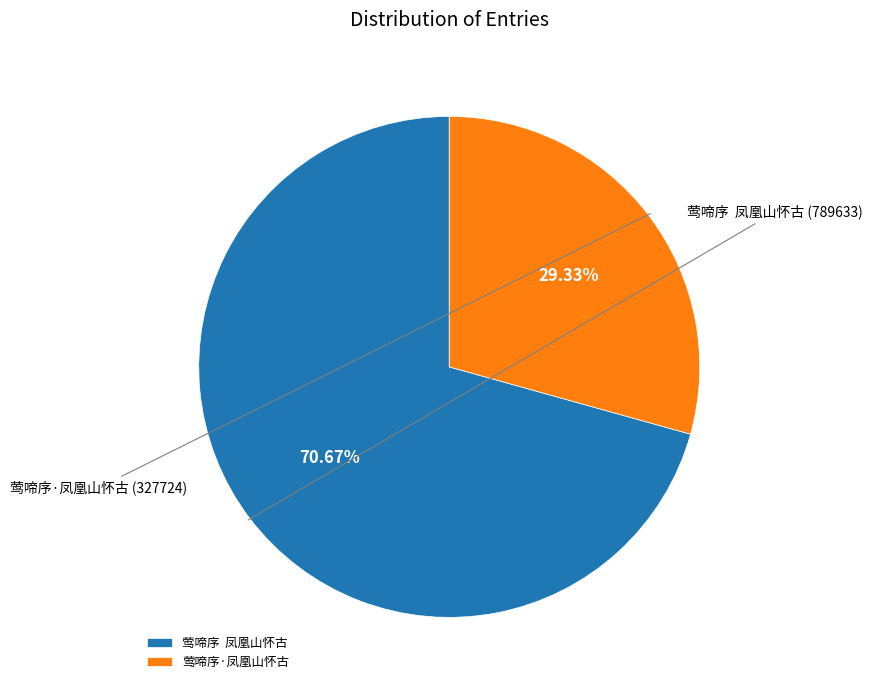

Is 莺啼序·凤凰山怀古 the majority of the pie?

No